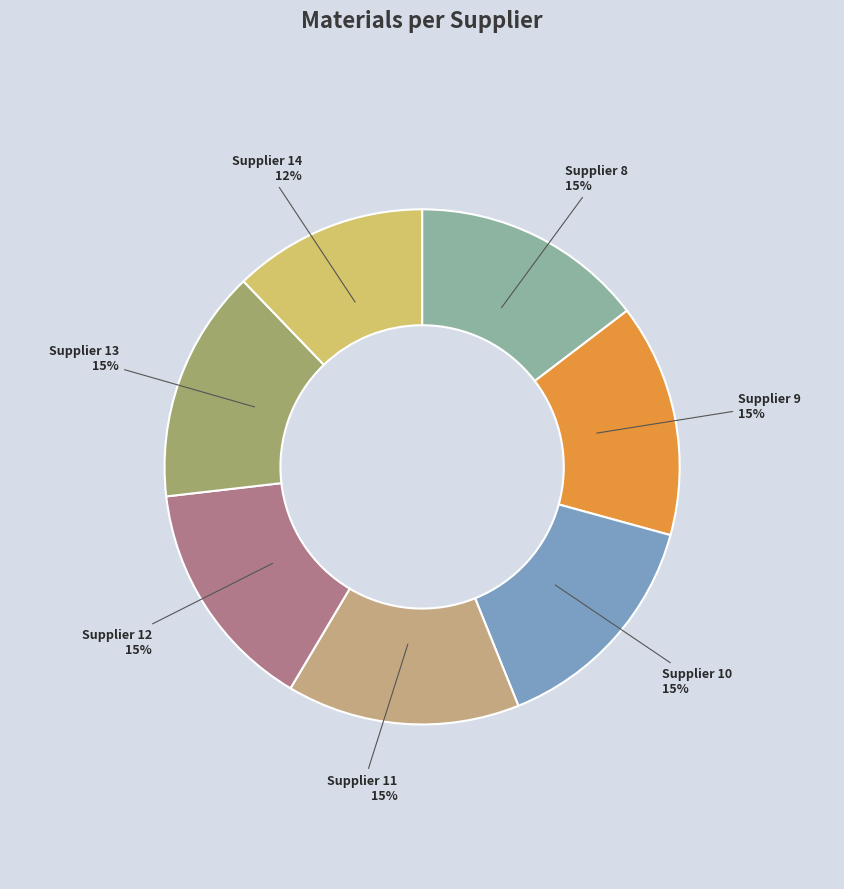

Does any single category account for the majority?

No